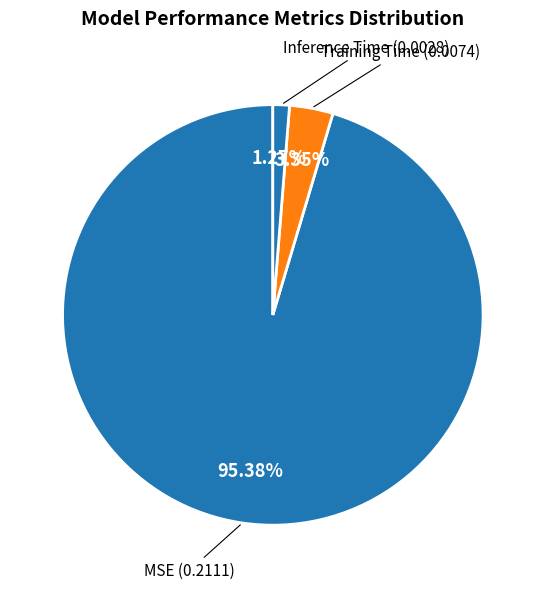

To the nearest percent, what is the difference between the largest and smallest slice percentages?

94%